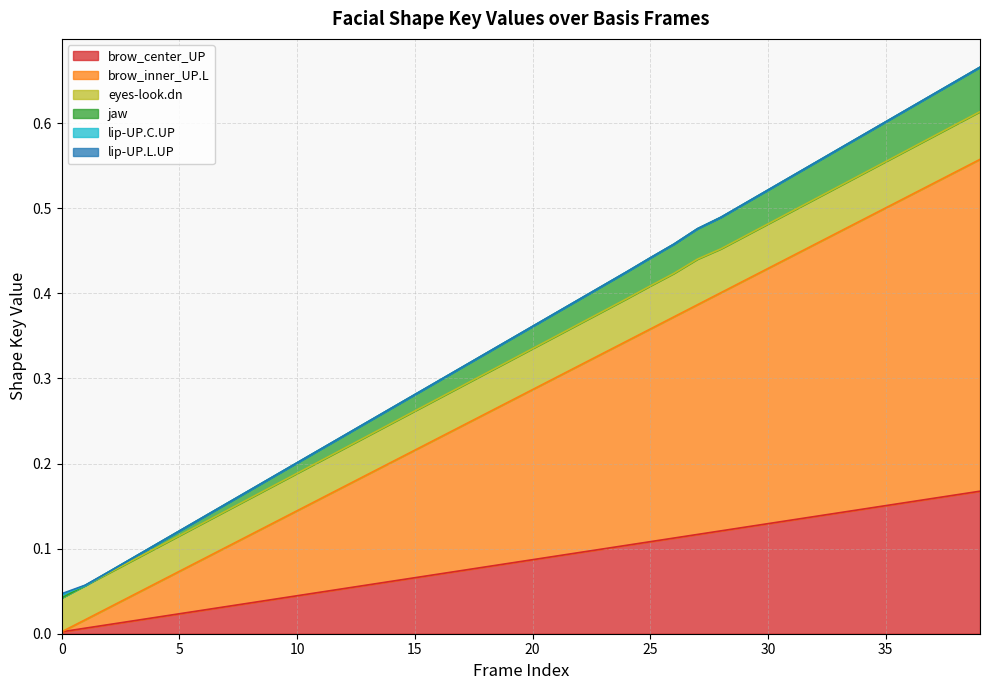

Does the chart have visible grid lines?

Yes